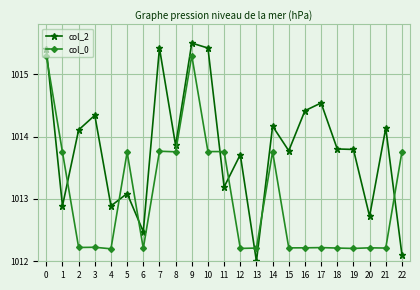

Rank the series by their average value, from highest to lowest.

col_2, col_0